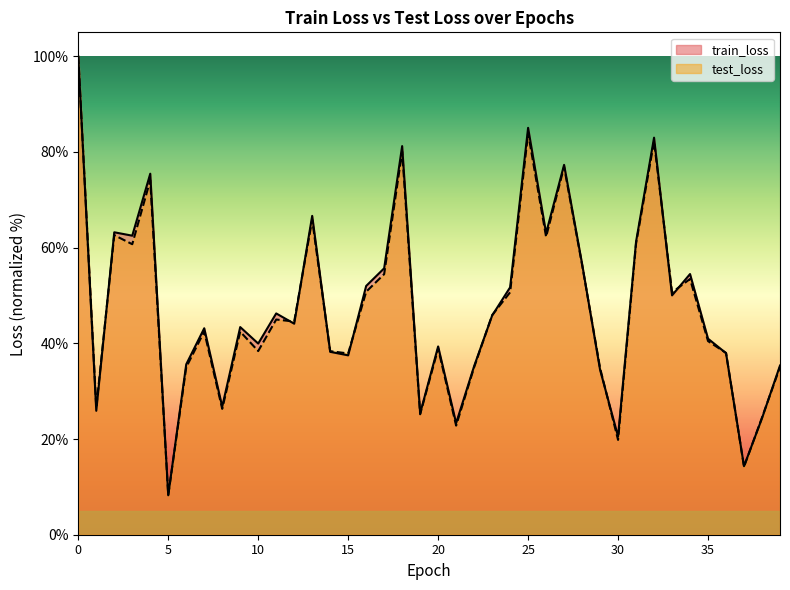

Is the value of train_loss at 25 greater than the value of test_loss at 2?

Yes